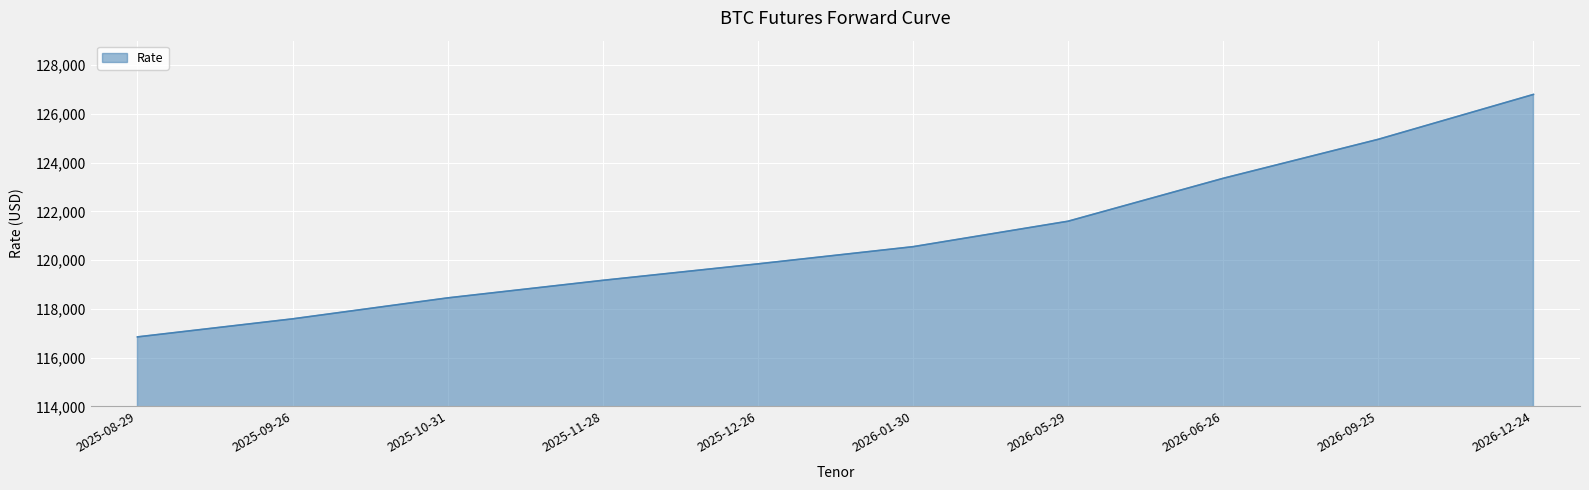

The chart shows a value of 62277 at 2026-06-26. True or false?

False